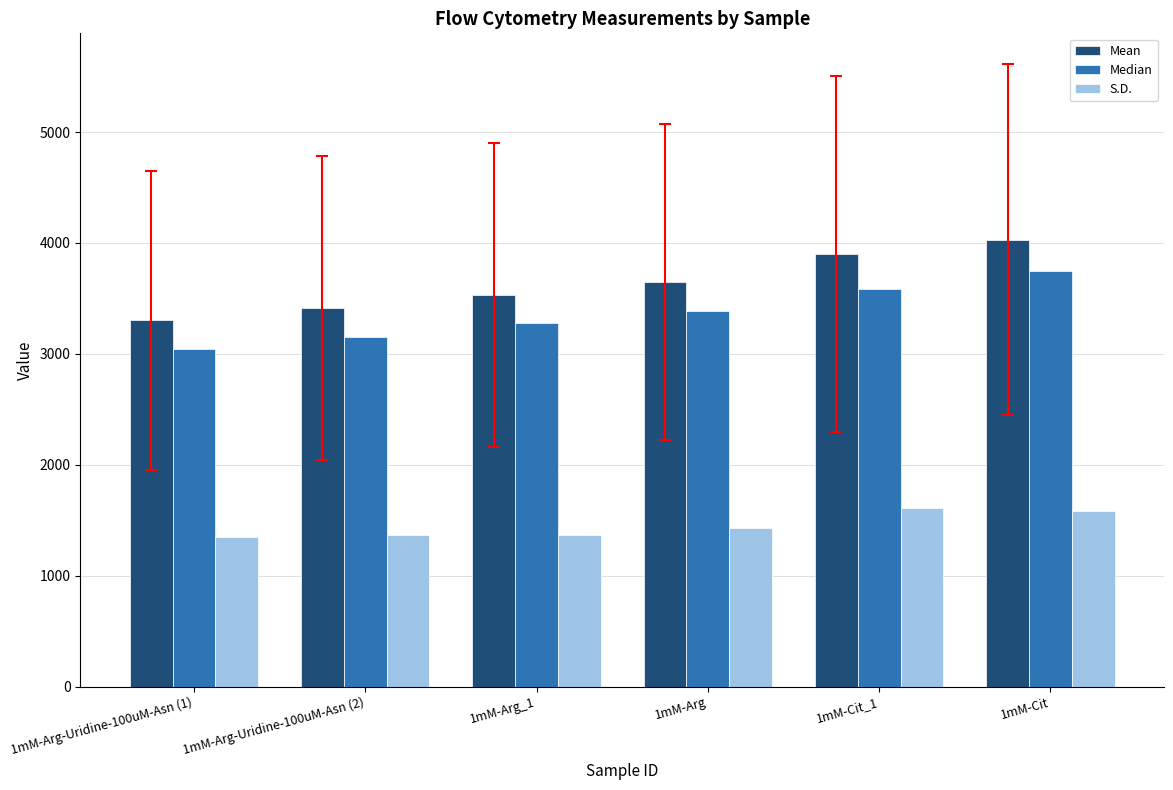

Which category has the lowest value in the Mean series?

1mM-Arg-Uridine-100uM-Asn (1)